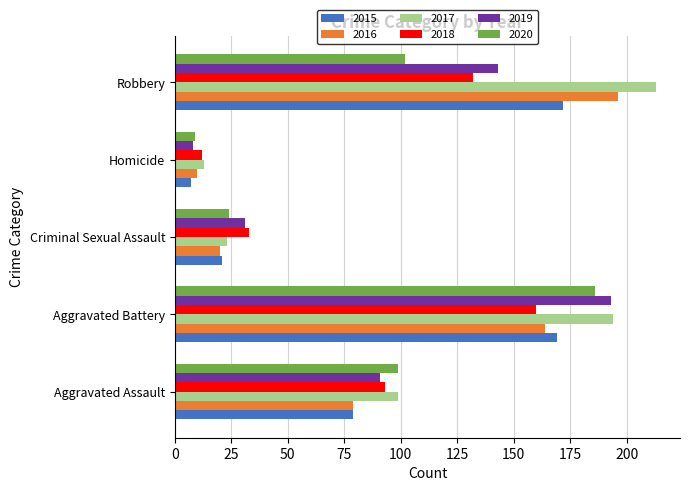

What is the difference between the maximum and minimum values in the 2018 series?

148